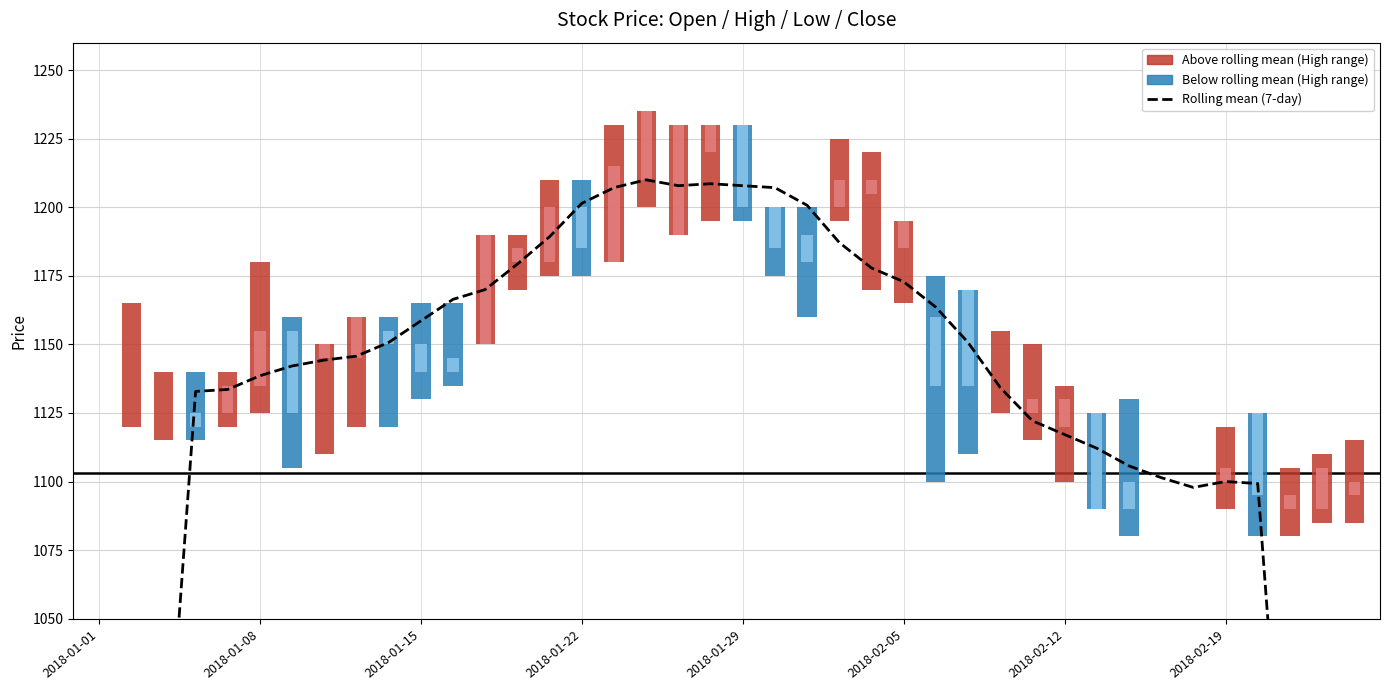

Which has a higher value, 2018-02-05 or 2018-01-29?

2018-01-29